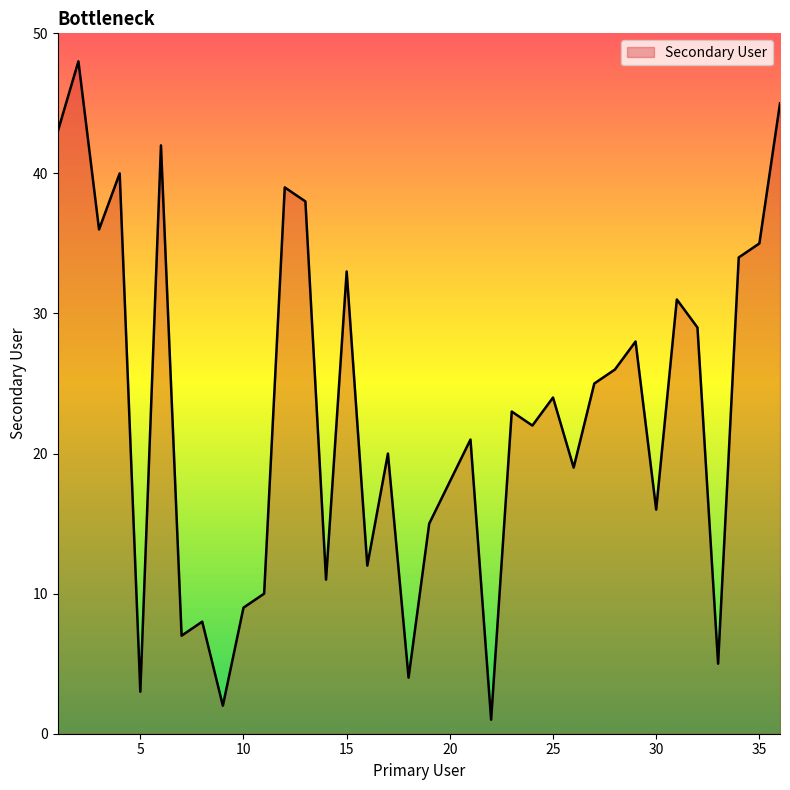

What is the maximum value shown in the chart?

48